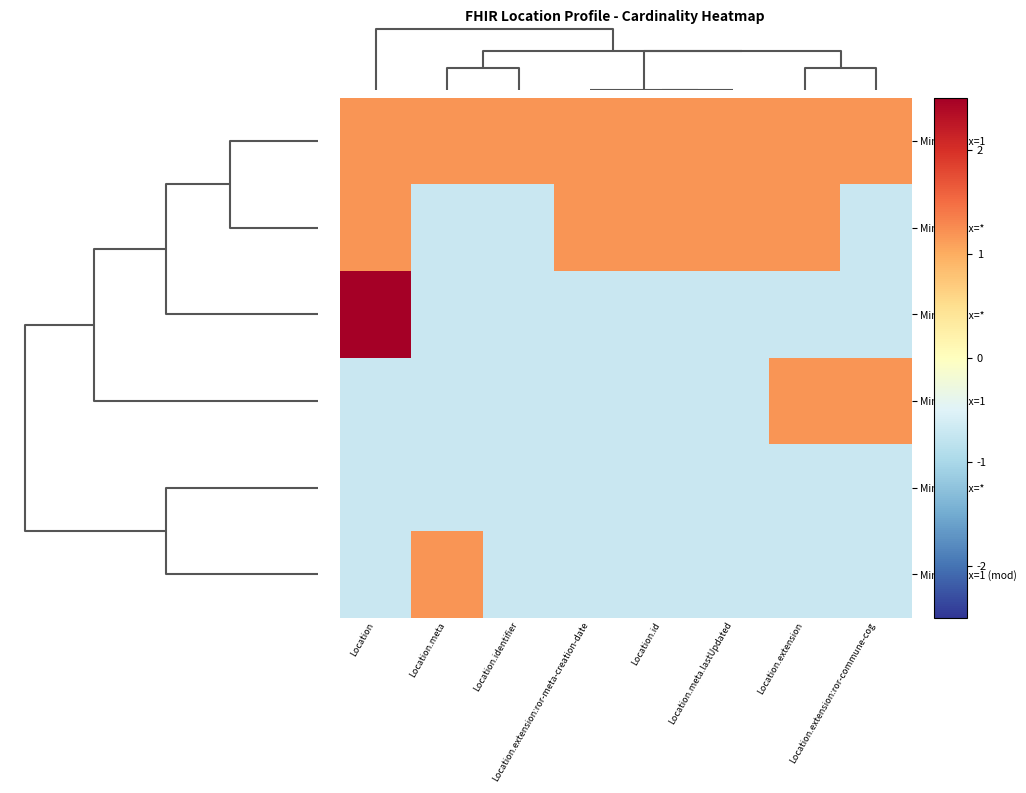

What is the total value across all series at Location.identifier?

-2.4